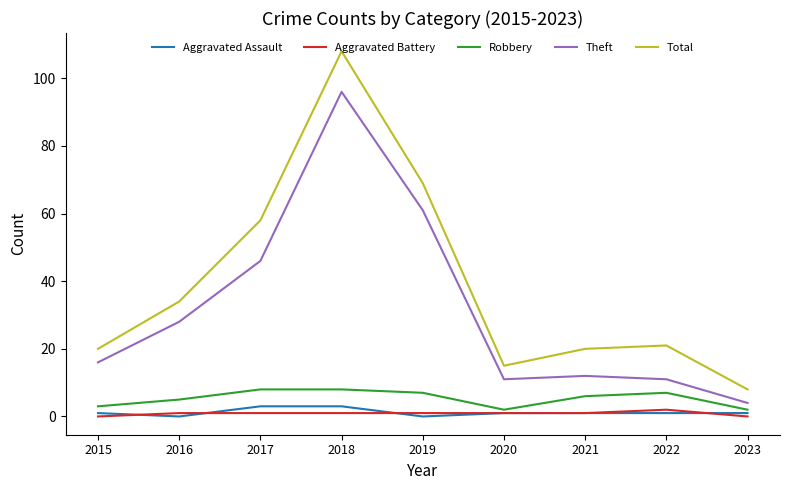

The Robbery series shows 3 at 2015. True or false?

True